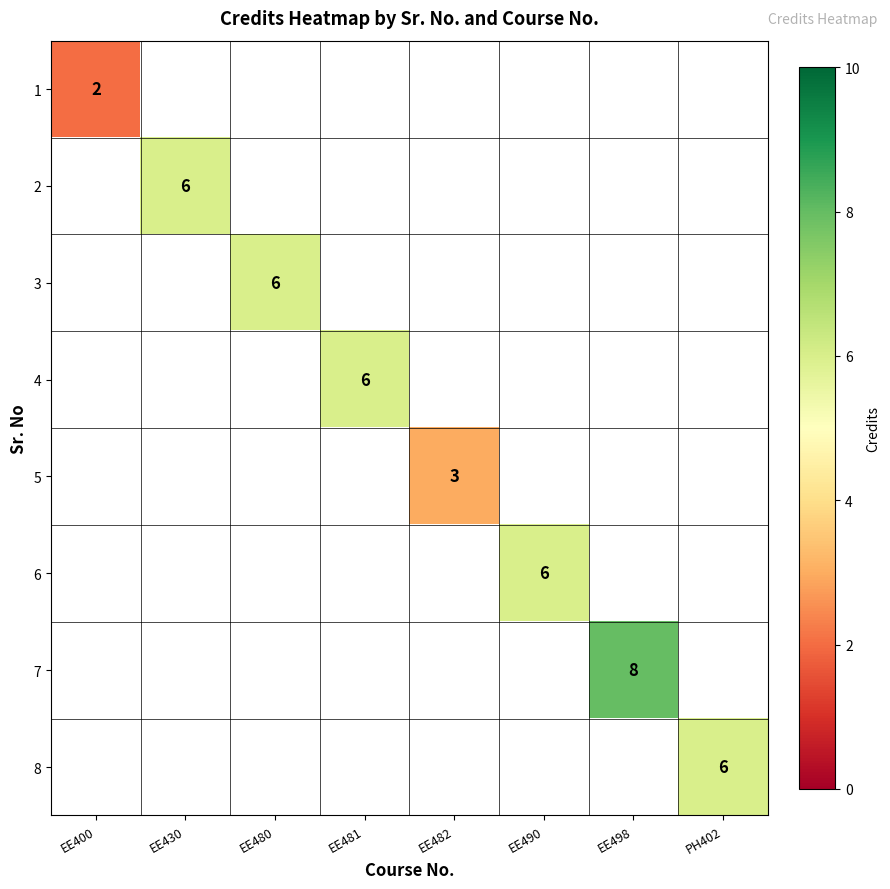

The value of 2 at EE430 is 6. True or false?

True